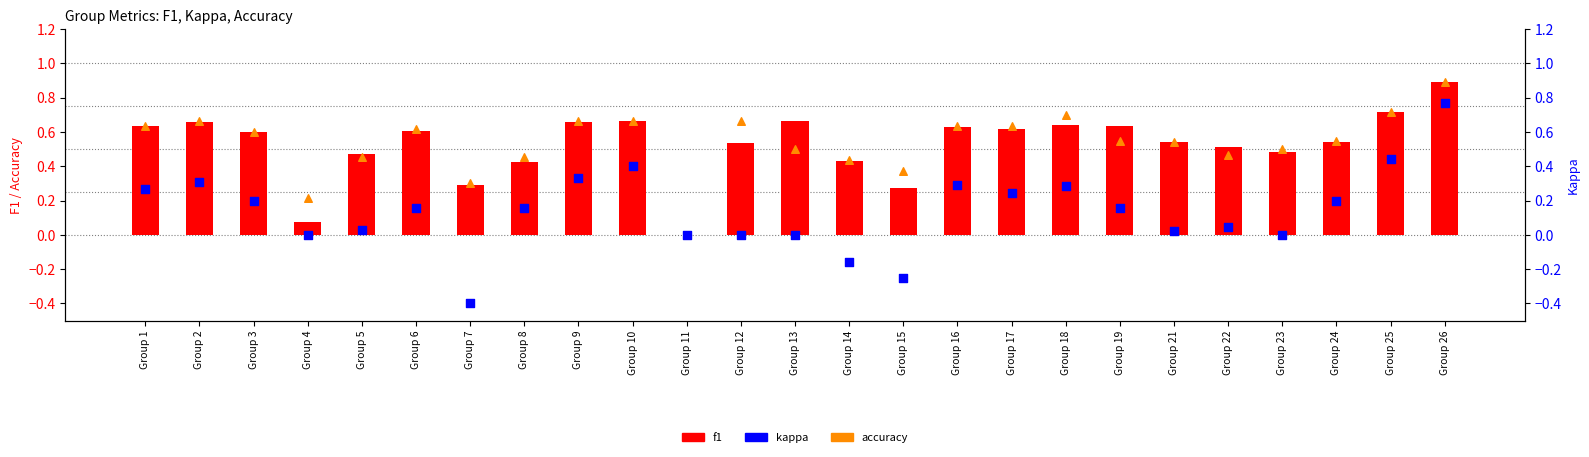

What is the total value across all series at Group 5?

1.0